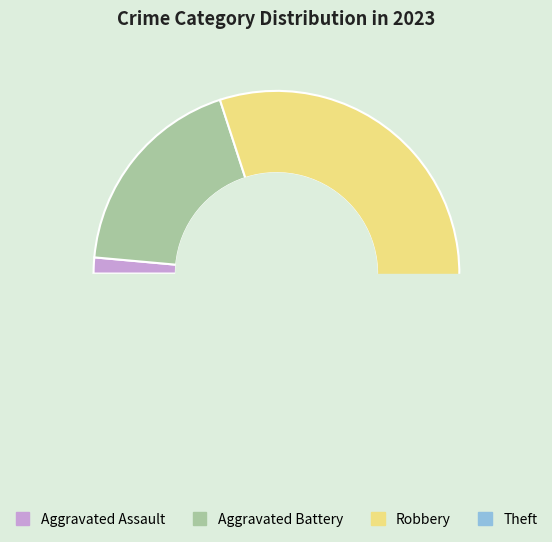

Count the number of slices in the pie.

4